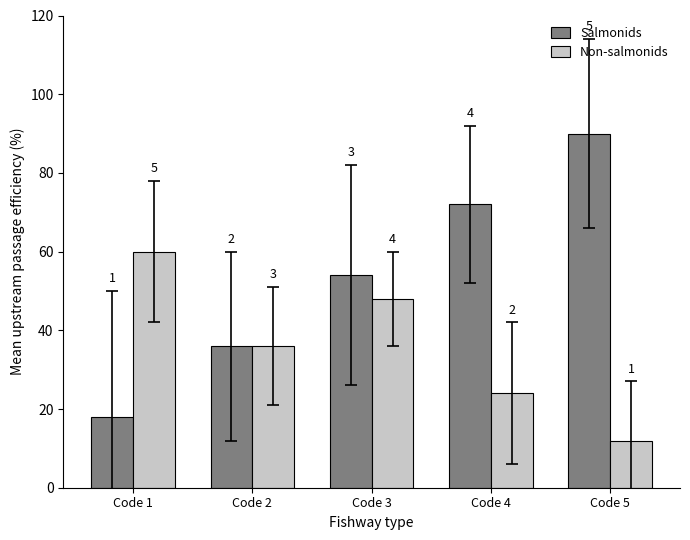

What is the difference between the Non-salmonids values at Code 1 and Code 5?

48